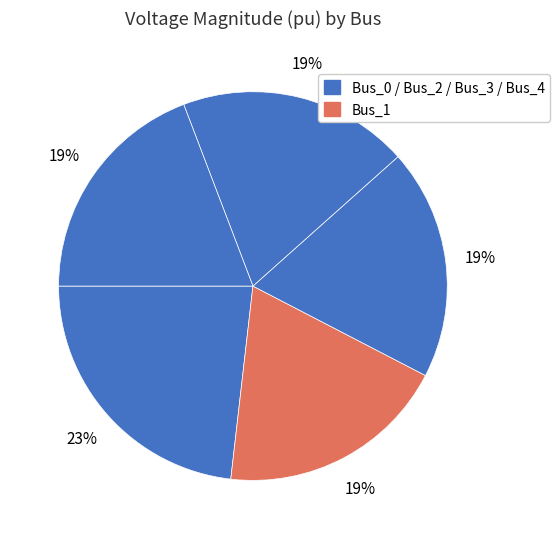

Which slice is the largest?

Bus_0